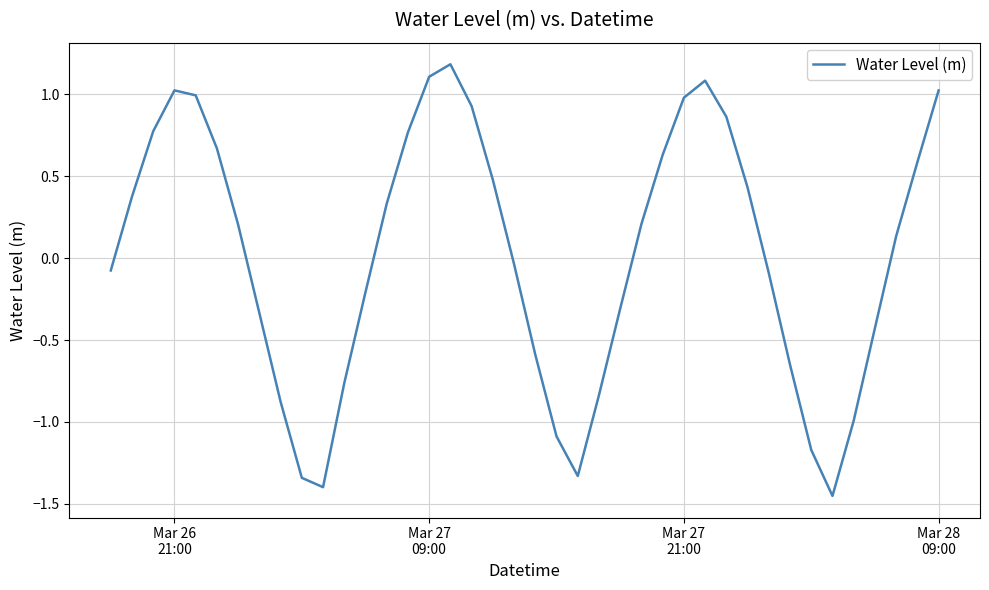

What is the difference between the maximum and minimum values?

2.6